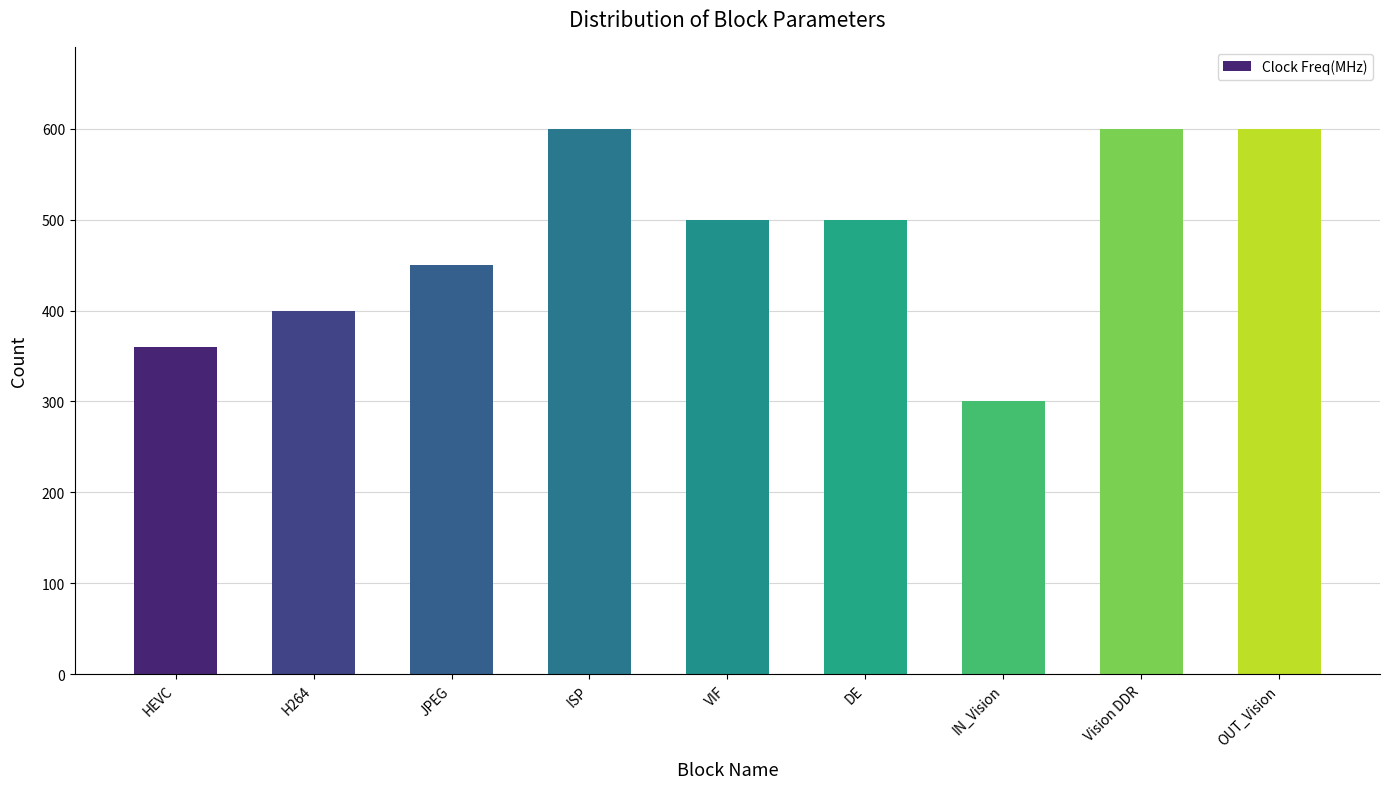

Which category has the lowest value across all series?

IN_Vision